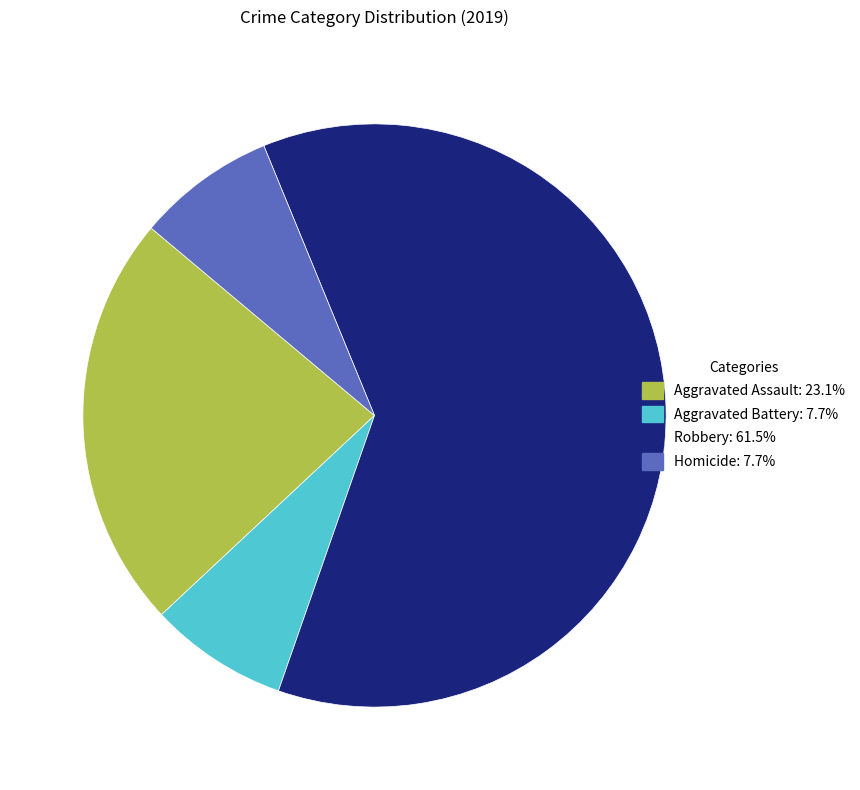

What is the ratio of the value at Aggravated Assault: 23.1% to the value at Homicide: 7.7%?

3.0